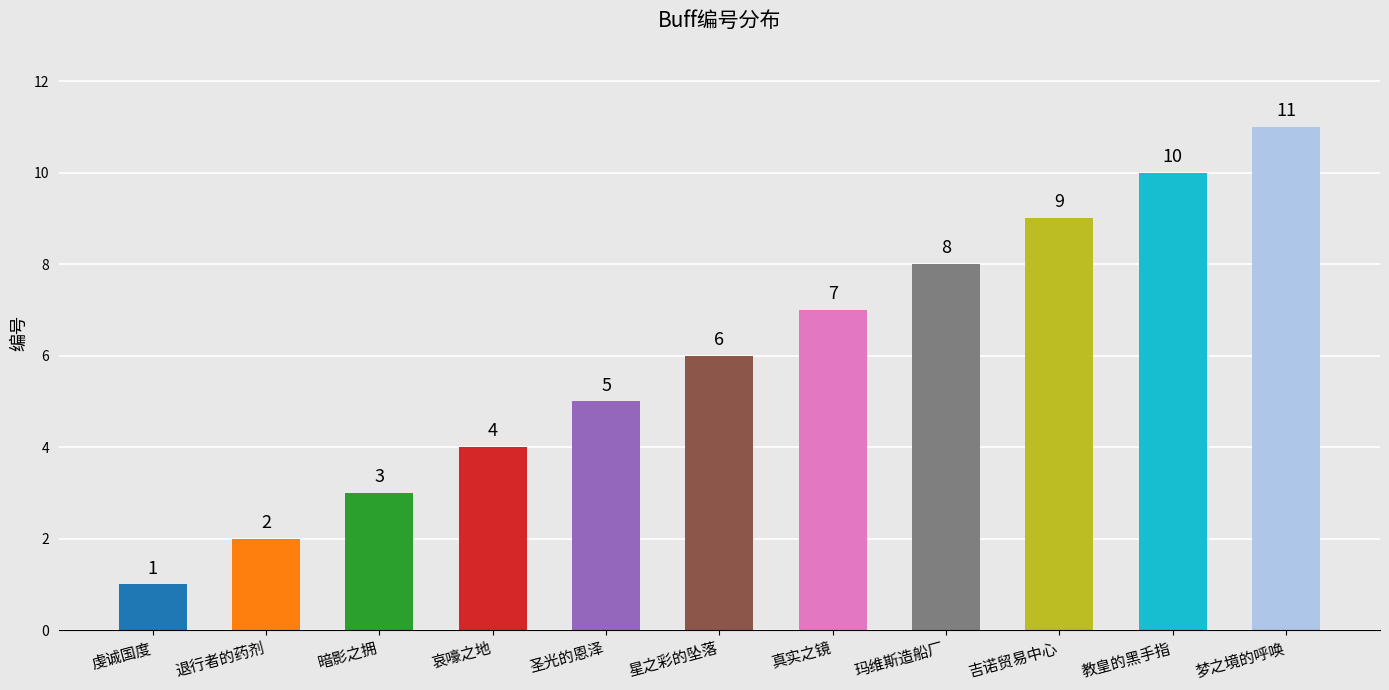

Reading left to right, extract all data points from this chart.

虔诚国度=1	退行者的药剂=2	暗影之拥=3	哀嚎之地=4	圣光的恩泽=5	星之彩的坠落=6	真实之镜=7	玛维斯造船厂=8	吉诺贸易中心=9	教皇的黑手指=10	梦之境的呼唤=11